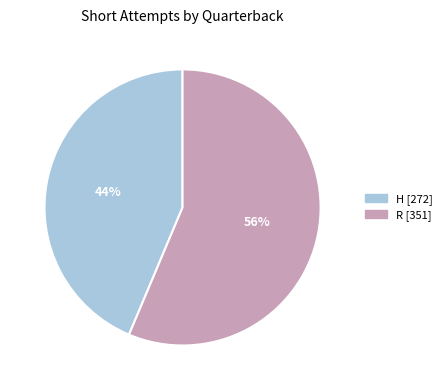

Approximately how many times larger is the value at H compared to R?

0.8